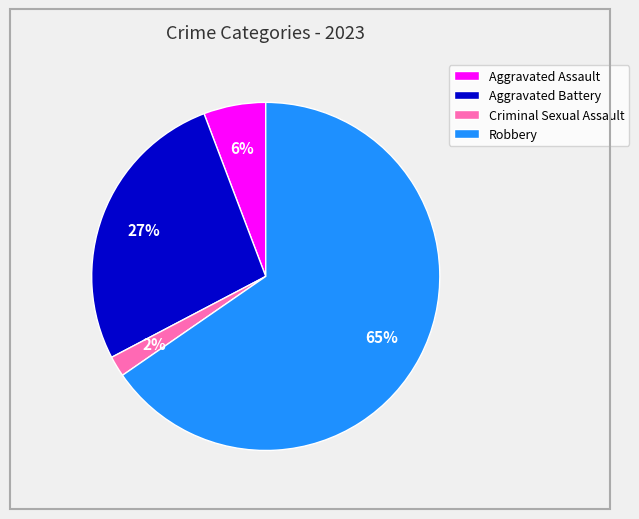

Does any single category account for the majority?

Yes